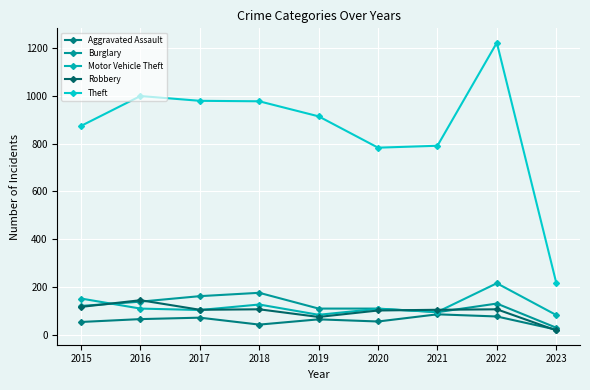

Reading right to left, extract all data points from this chart.

Aggravated Assault: 22	77	86	56	65	43	72	66	54
Burglary: 30	131	95	110	110	176	162	139	121
Motor Vehicle Theft: 83	216	96	109	84	127	104	110	152
Robbery: 19	107	105	102	75	107	105	145	117
Theft: 218	1222	791	783	914	977	979	999	874